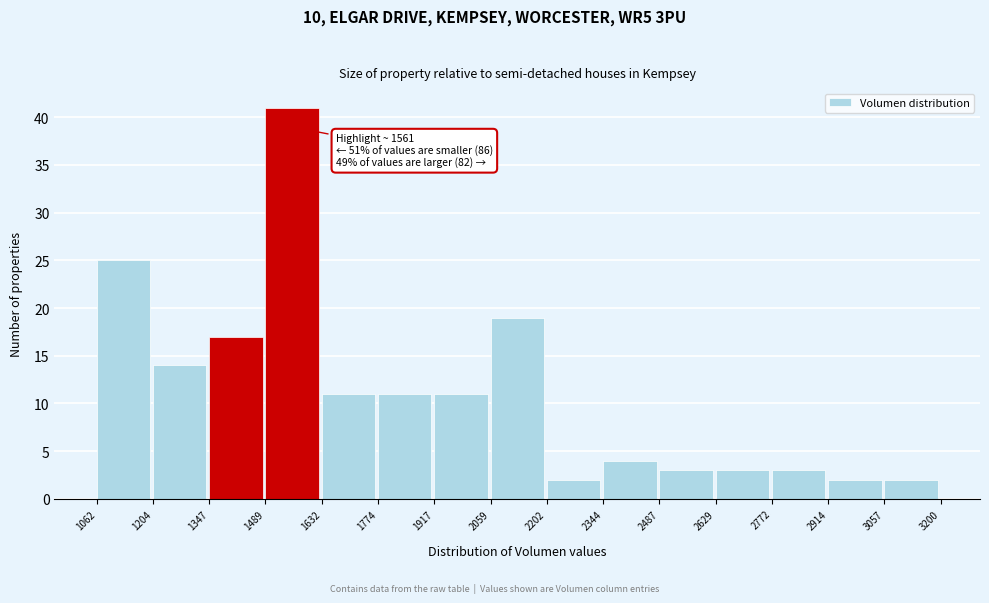

Which range on the x-axis has the tallest bar?

1489 to 1632